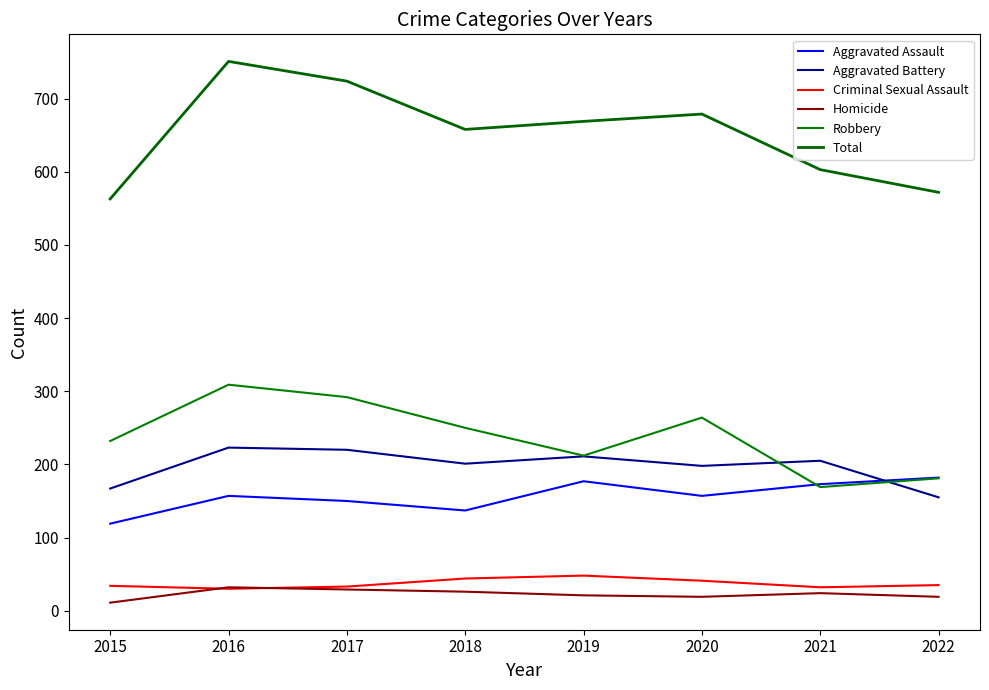

Where does the Aggravated Battery series first go above 205?

2016